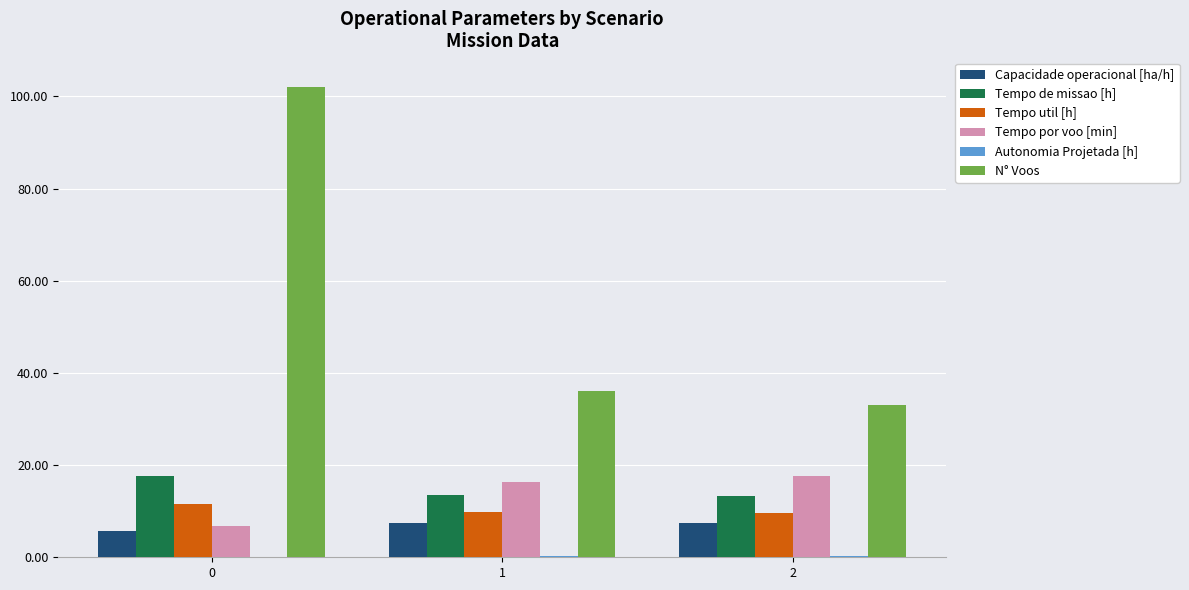

Does the chart contain stacked bars?

No